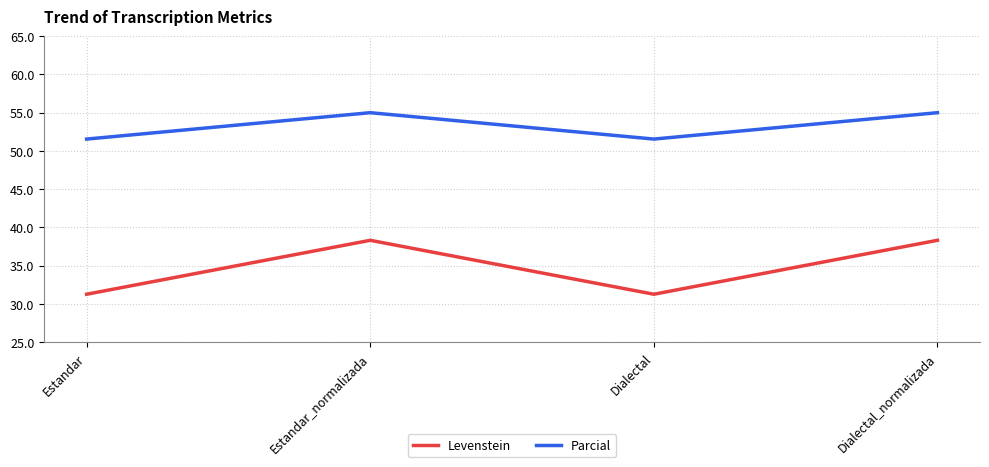

What is the sum of the Levenstein values at Estandar_normalizada and Dialectal_normalizada?

76.6